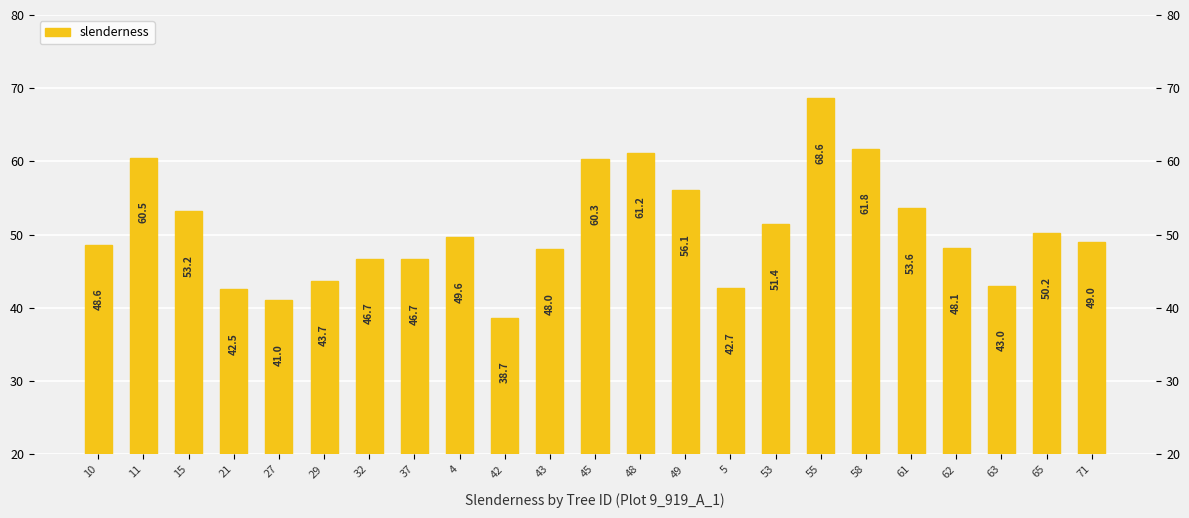

Does the chart contain stacked bars?

No